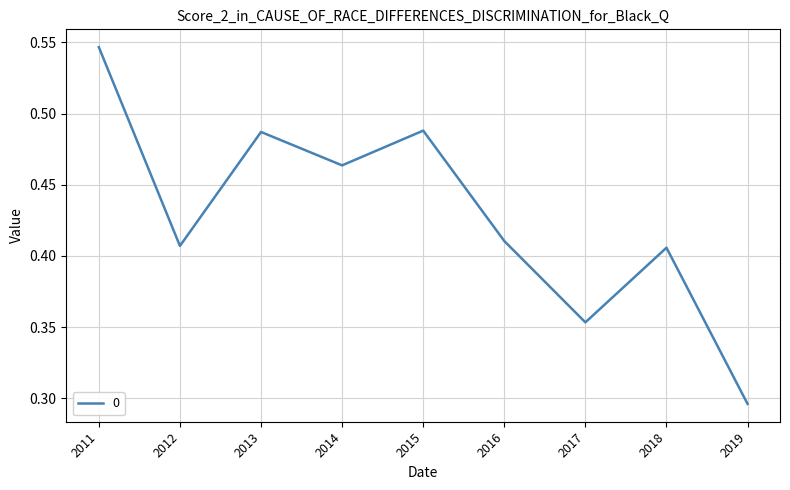

Which label corresponds to the largest value in the chart?

2011